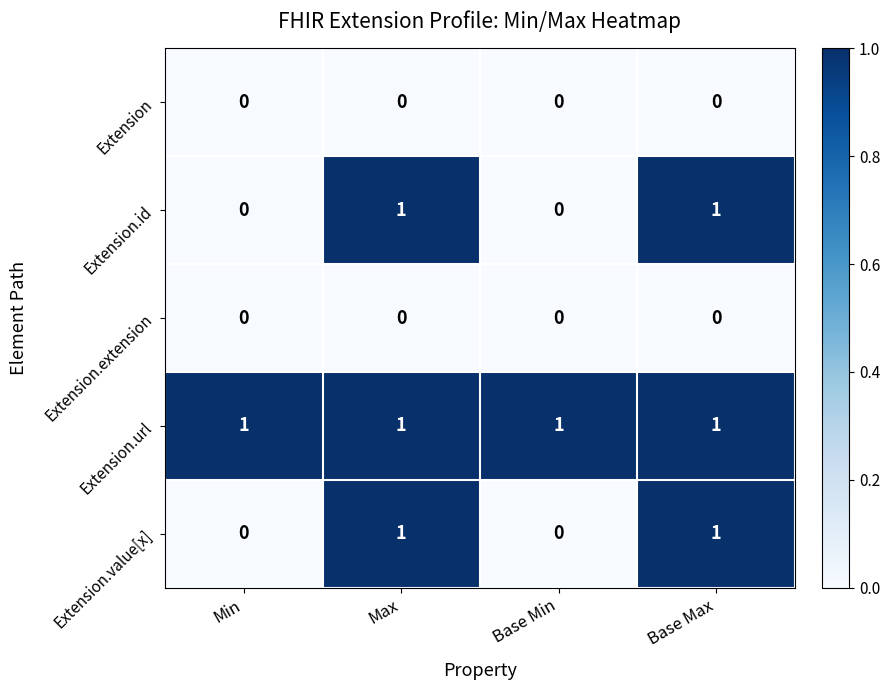

At how many categories does at least one series exceed 0?

4